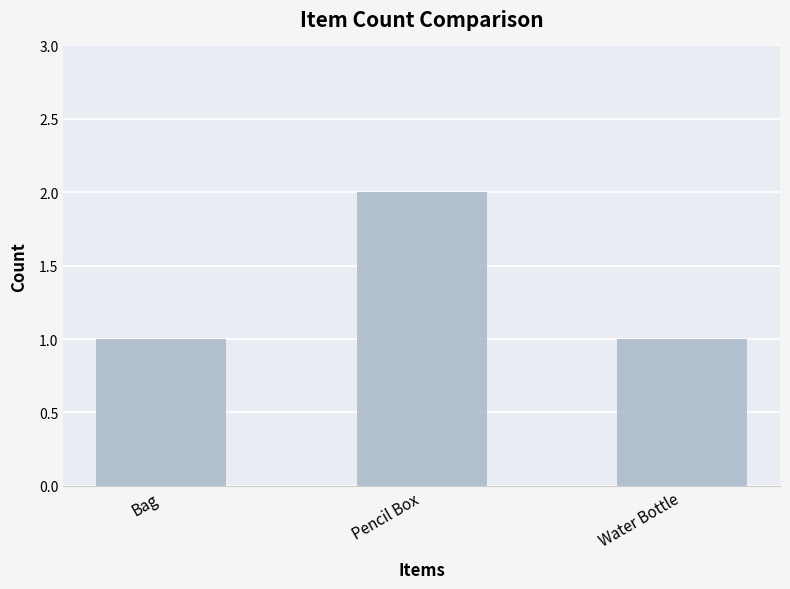

How many values are between 1 and 2?

3